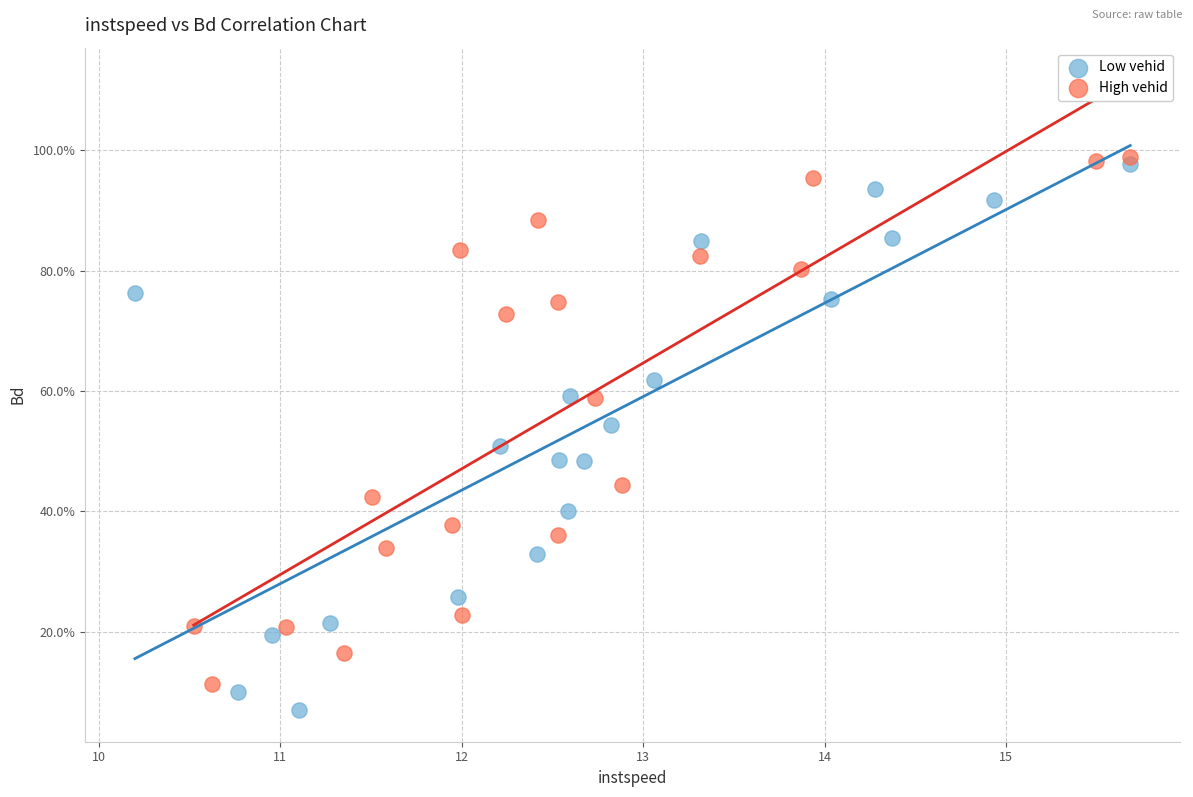

Which series has the widest spread of Y values?

Low vehid